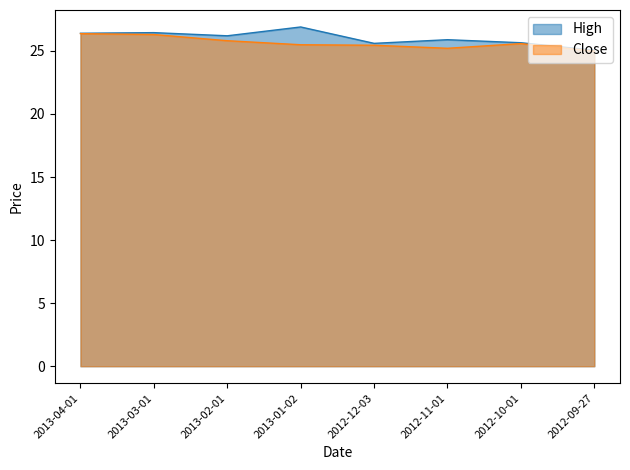

At which category does Close reach its first local valley?

2012-11-01